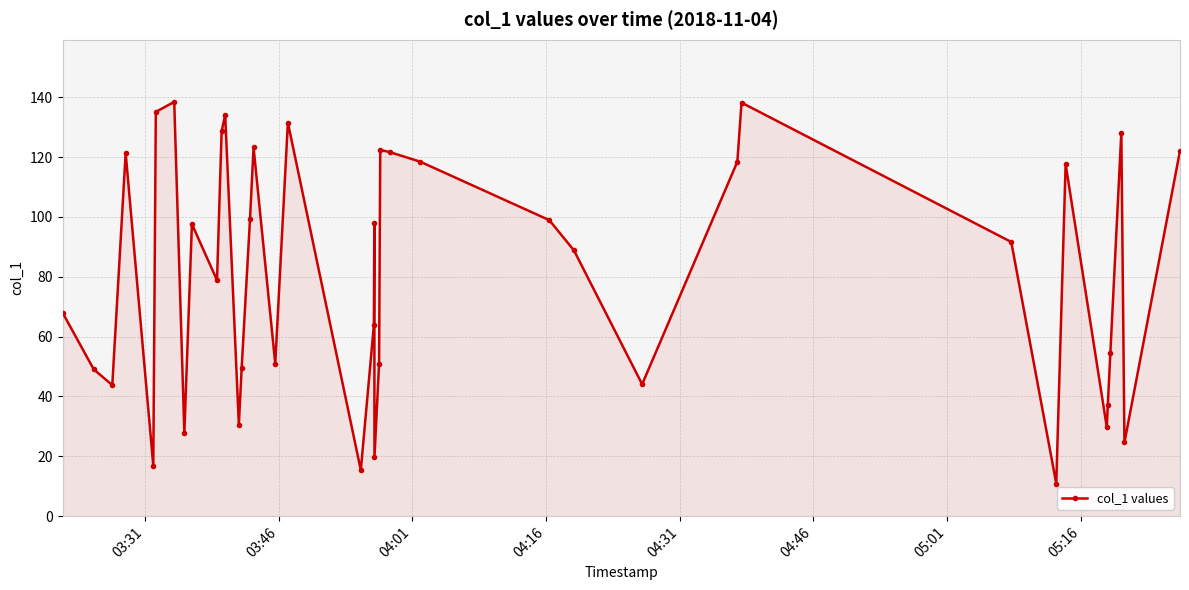

What is the maximum value shown in the chart?

138.4